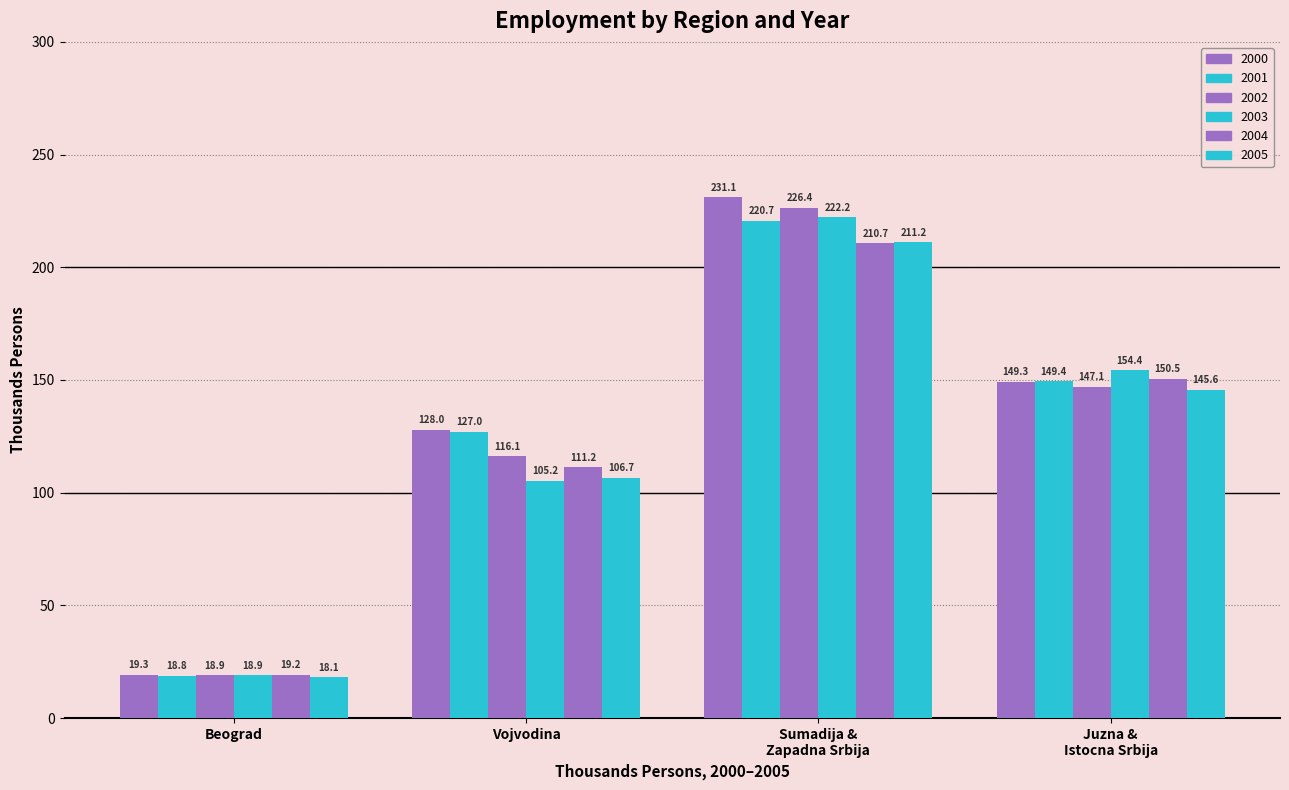

How many bars are there in each group?

6